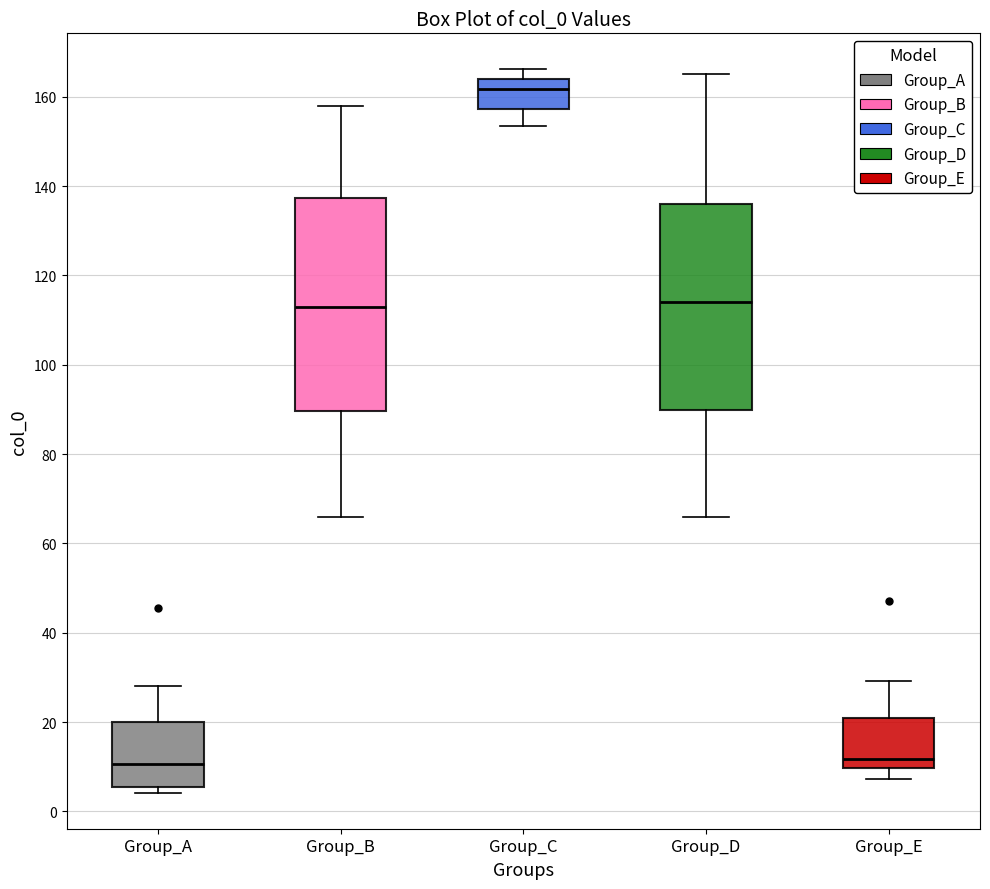

Reading left to right, transcribe this box plot: for each box, give where its median line is, the range the box spans, and where its two whiskers end, as read against the y-axis. The values are not printed on the chart, so give them approximately, as read against the axis.

Group_A: median 10, box 6 to 20, whiskers 4 to 28
Group_B: median 112, box 90 to 138, whiskers 66 to 158
Group_C: median 162, box 158 to 164, whiskers 154 to 166
Group_D: median 114, box 90 to 136, whiskers 66 to 166
Group_E: median 12, box 10 to 20, whiskers 8 to 30